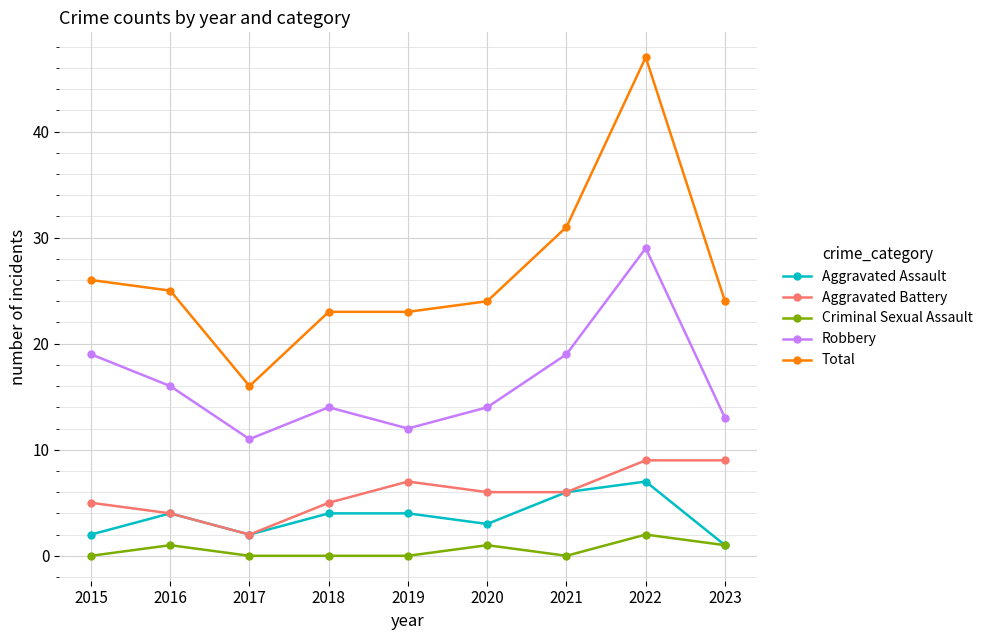

What are all the series names shown in the legend?

Aggravated Assault, Aggravated Battery, Criminal Sexual Assault, Robbery, Total